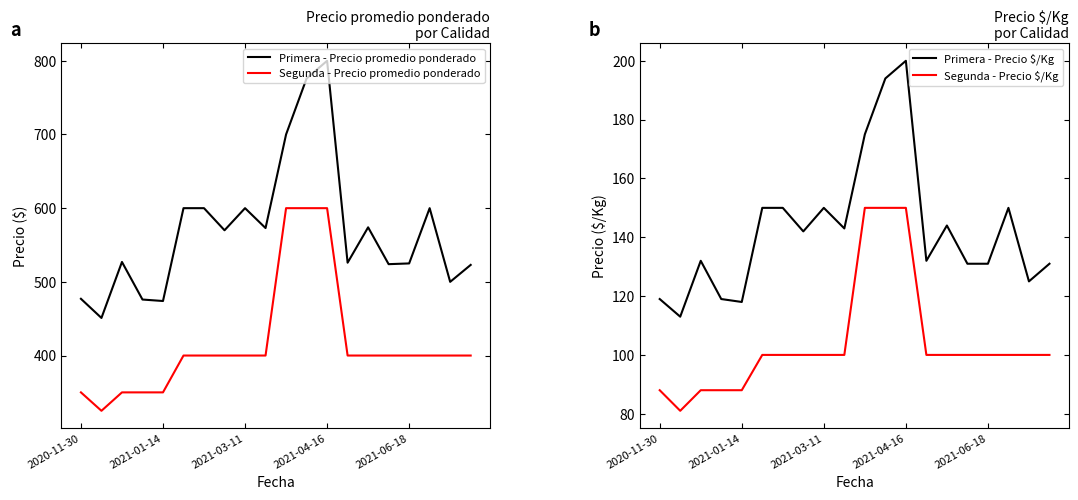

How many data points in Primera - Precio promedio ponderado are less than 570?

10